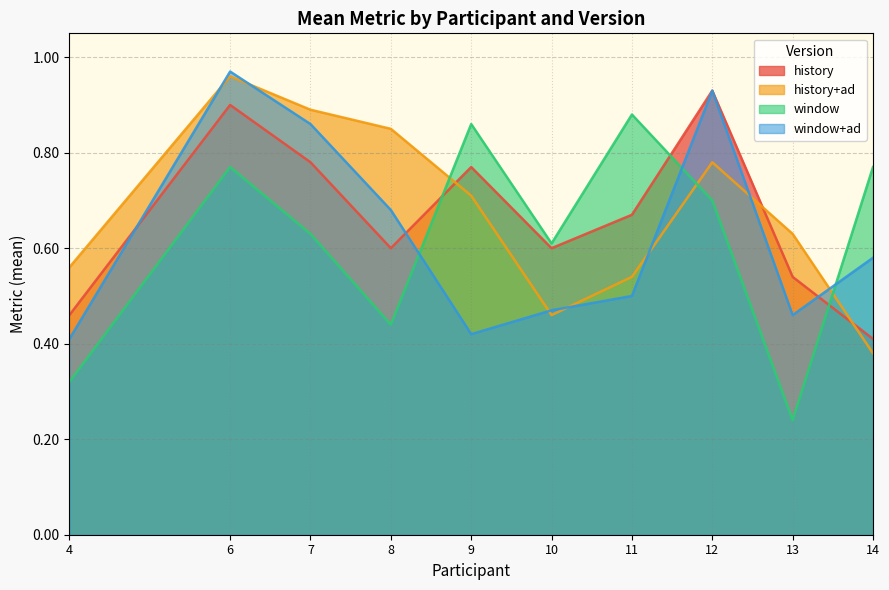

Rank the series at 6 from lowest to highest value.

window, history, history+ad, window+ad